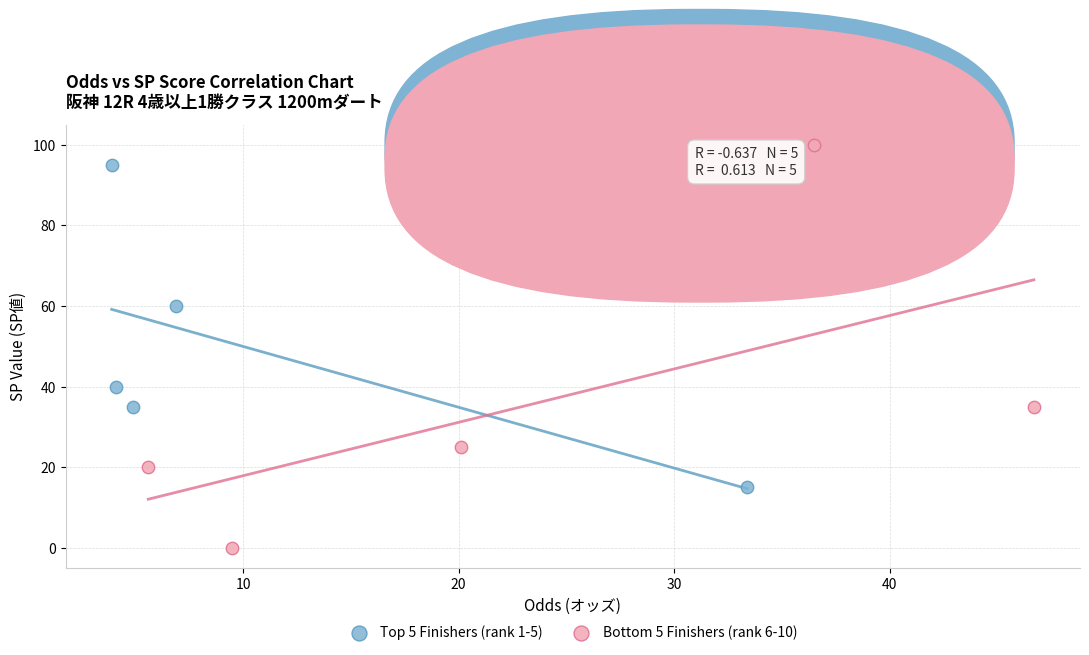

What are all the series names shown in the legend?

Top 5 Finishers (rank 1-5), Bottom 5 Finishers (rank 6-10)